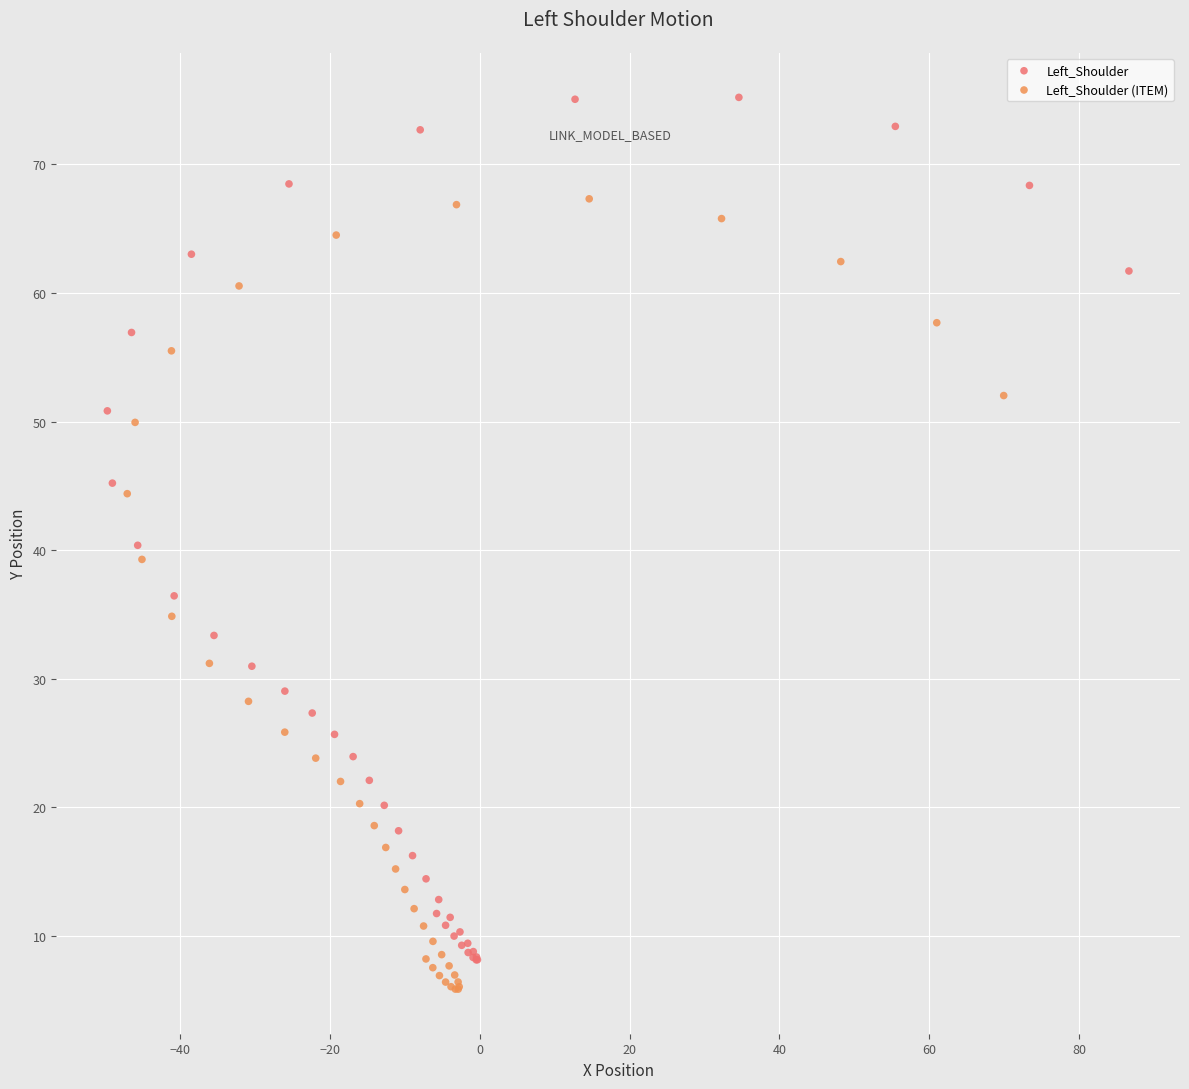

Which series reaches the minimum Y coordinate?

Left_Shoulder (ITEM)